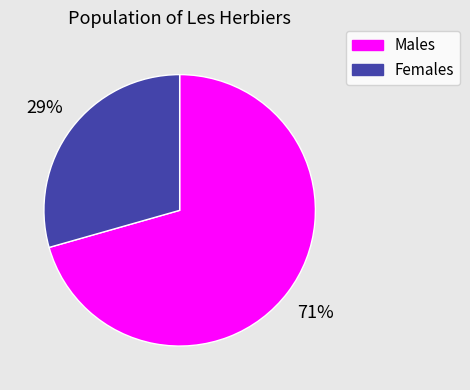

What is the ratio of the value at Males to the value at Females?

2.4